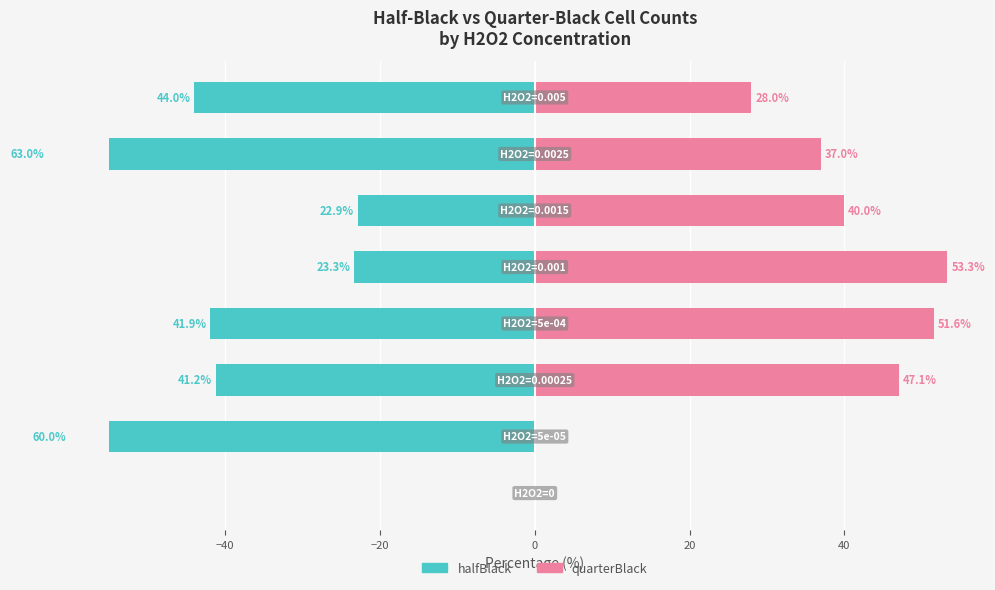

What is the label of the 3rd bar from the right?

40